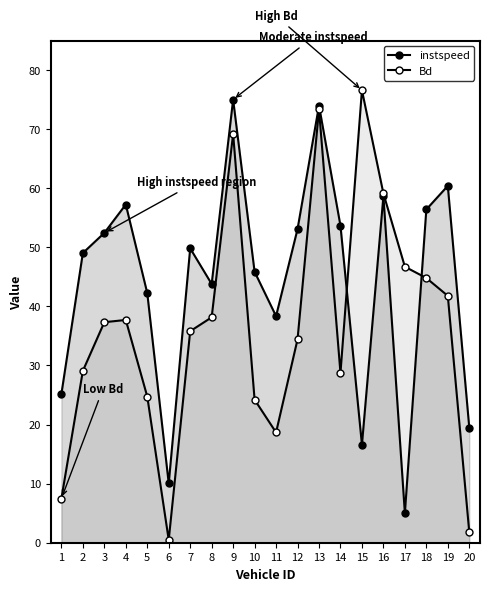

Rank the categories by Bd value from highest to lowest.

15, 13, 9, 16, 17, 18, 19, 8, 4, 3, 7, 12, 2, 14, 5, 10, 11, 1, 20, 6